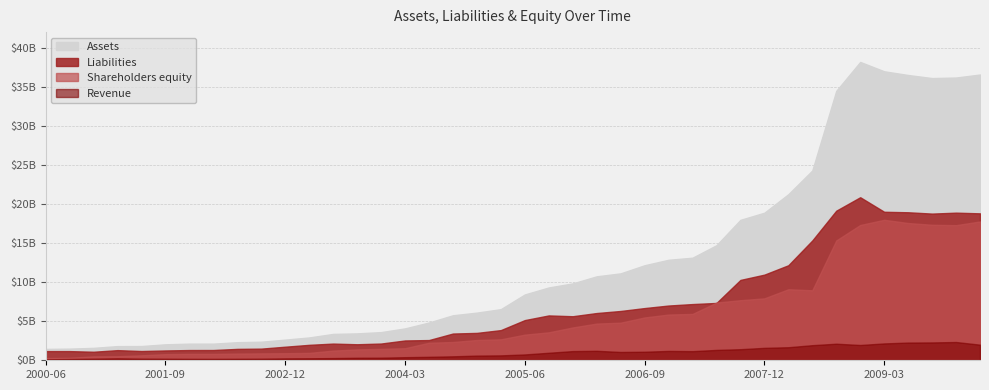

True or false: Revenue has a value of 331854000 at 2003-12-31.

True